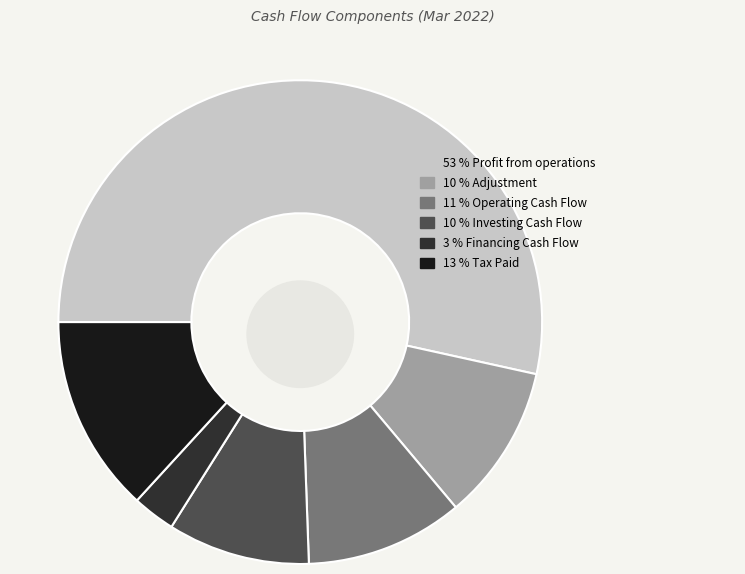

To the nearest percent, what portion does Operating Cash Flow represent?

11%